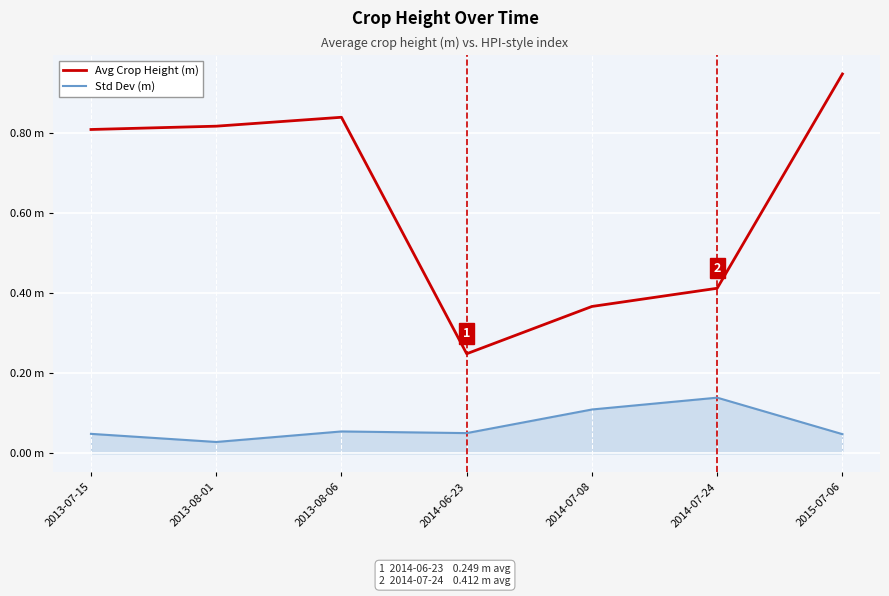

At which category is the sum across all series the highest?

2015-07-06